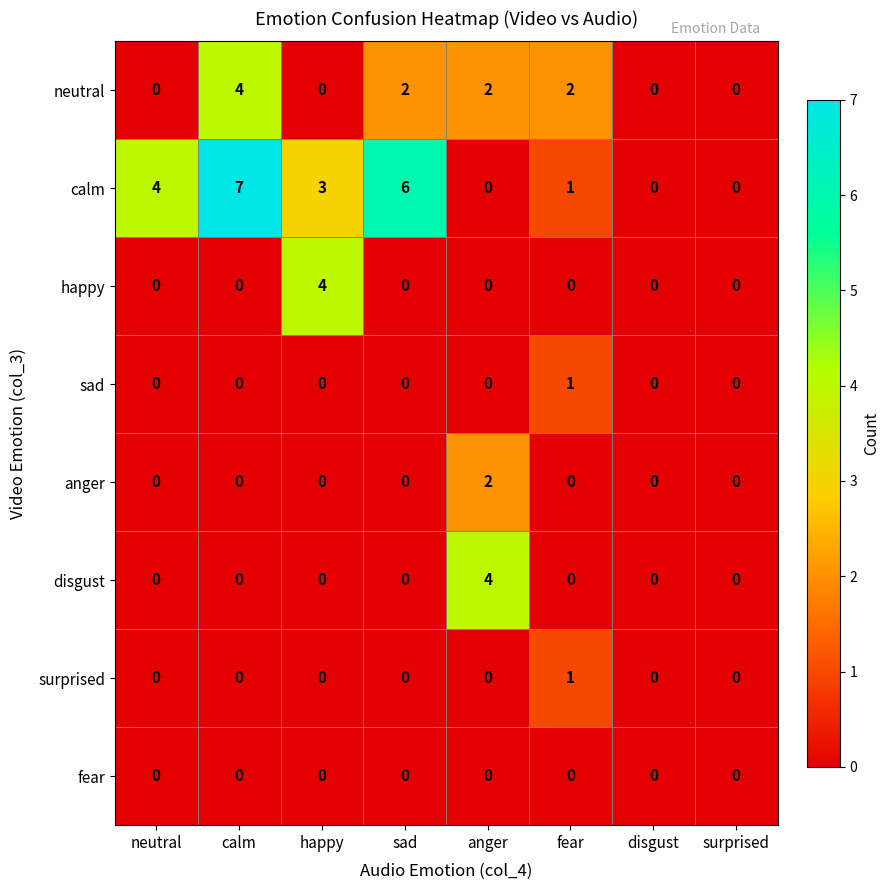

What is the maximum value shown in the chart?

7